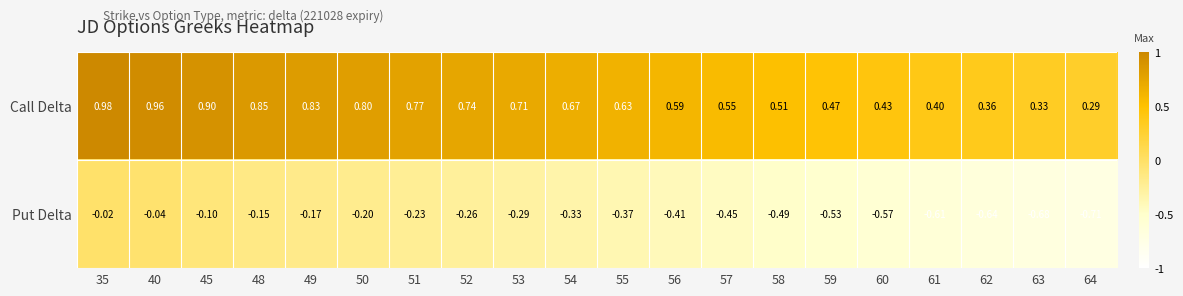

Is the value of Put Delta at 64 greater than the value of Call Delta at 54?

No